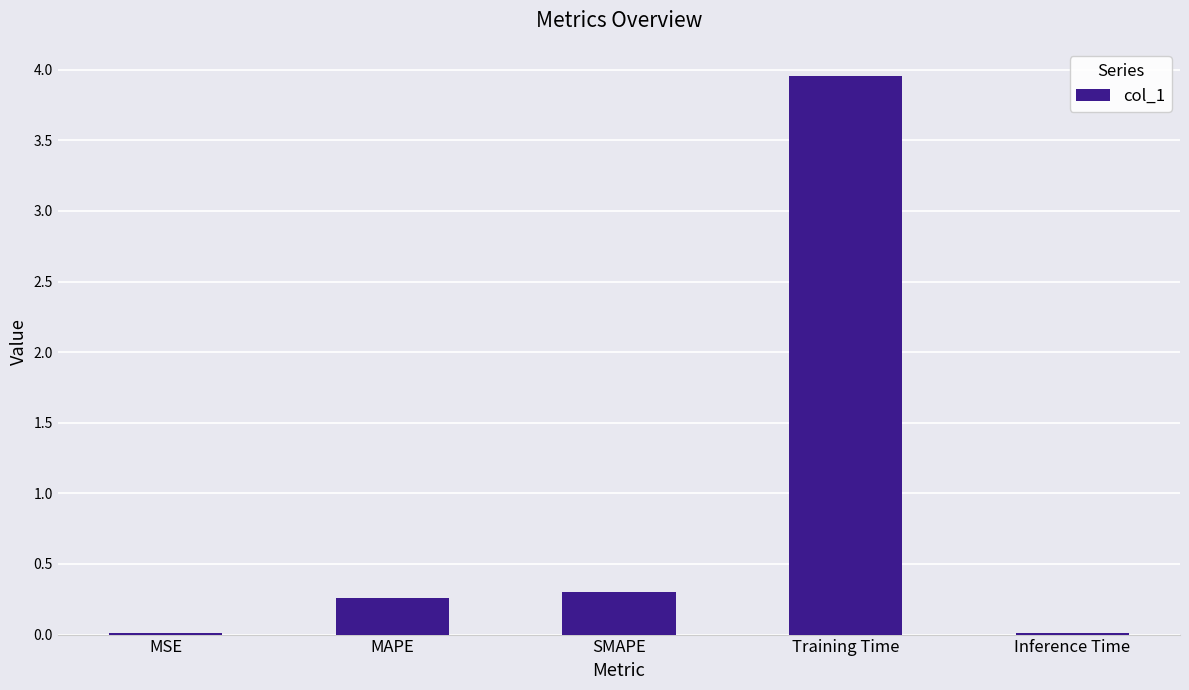

At which category does the chart reach its peak across all series?

Training Time